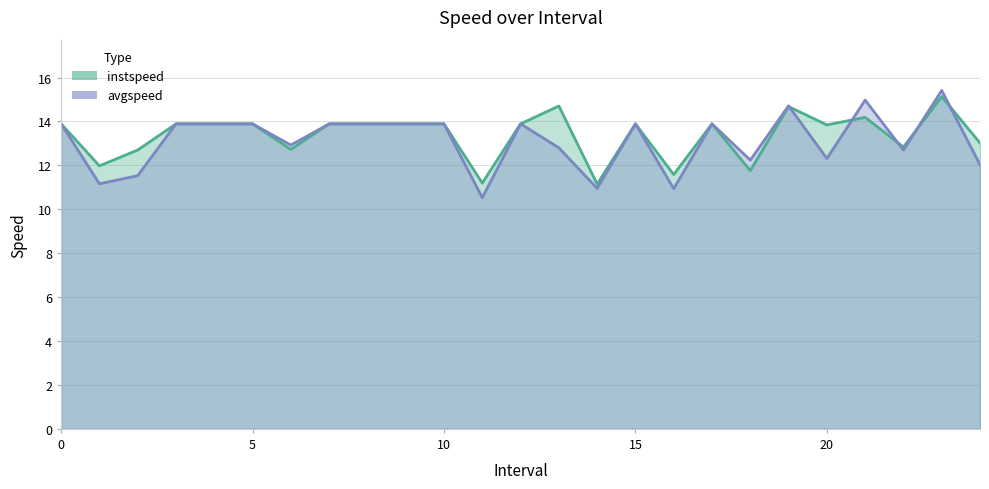

Which series has the largest total across all categories?

instspeed